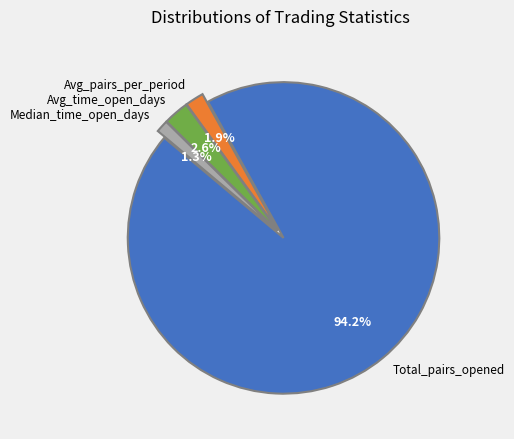

Which has a higher value, Total_pairs_opened or Median_time_open_days?

Total_pairs_opened